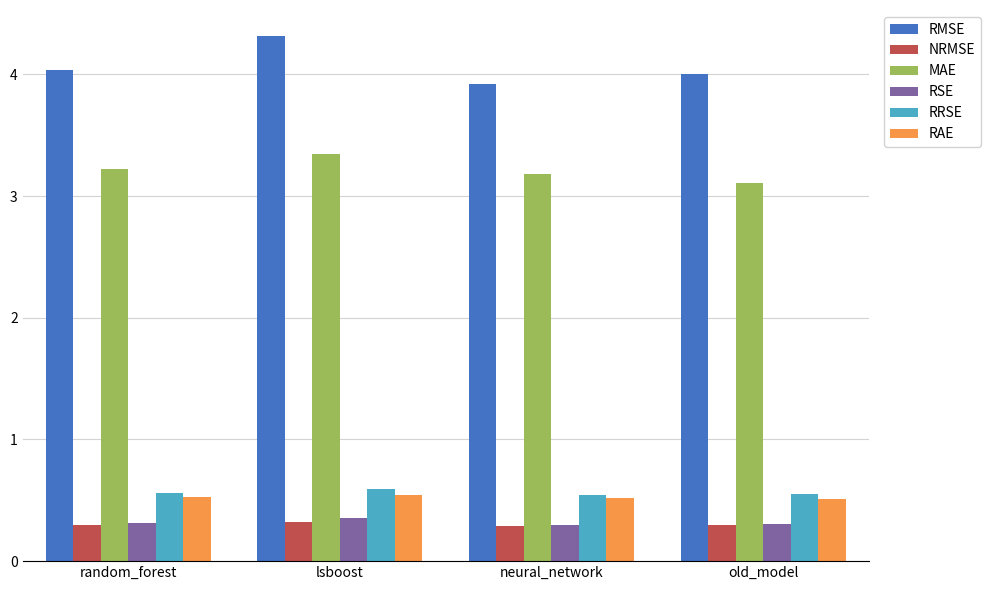

At how many categories does at least one series exceed 3?

4